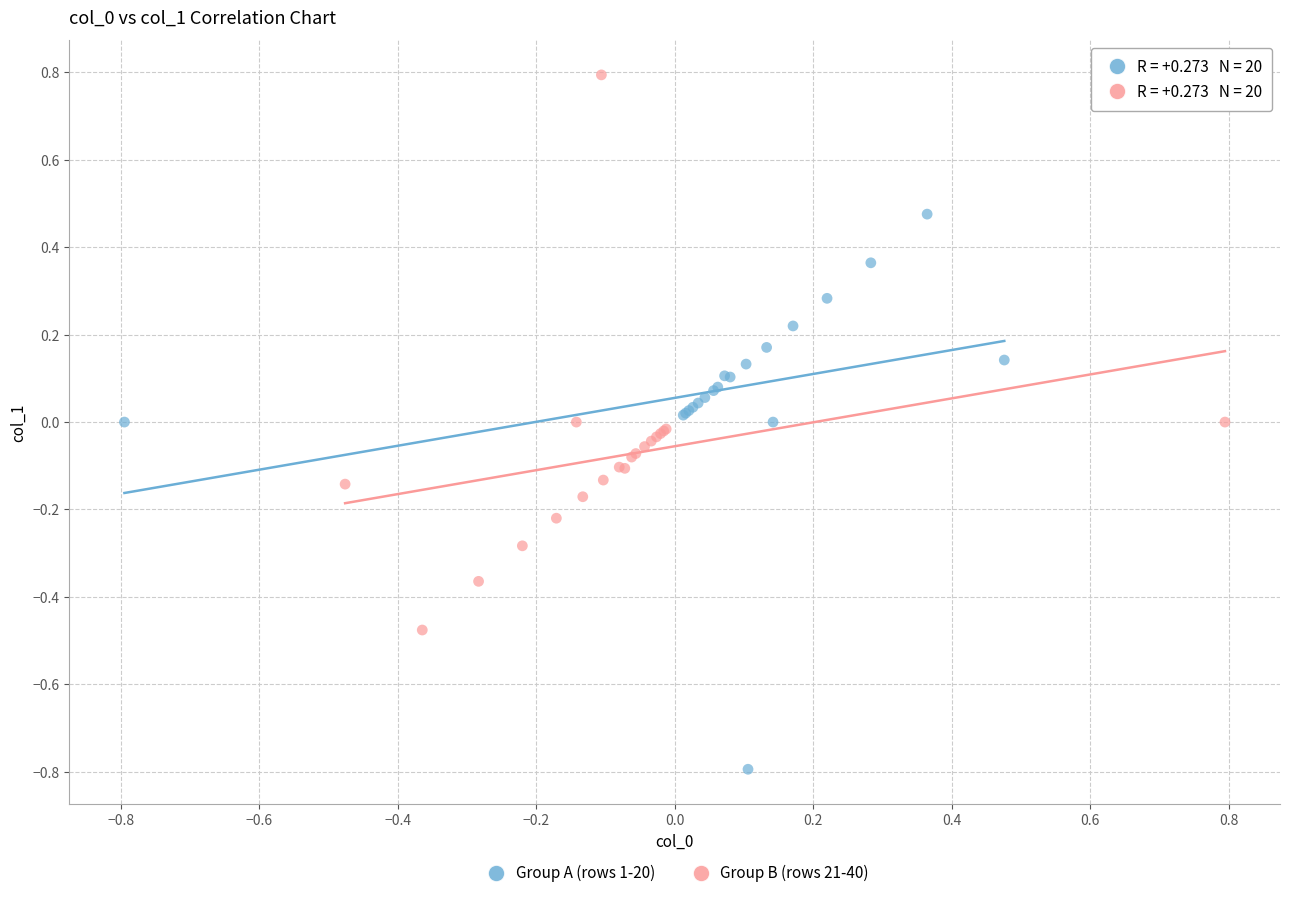

What are all the series names shown in the legend?

Group A (rows 1-20), Group B (rows 21-40)